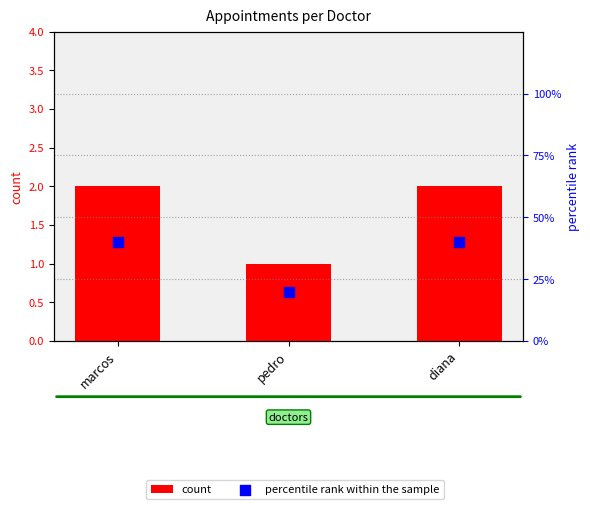

Which series has the largest total across all categories?

percentile rank within the sample